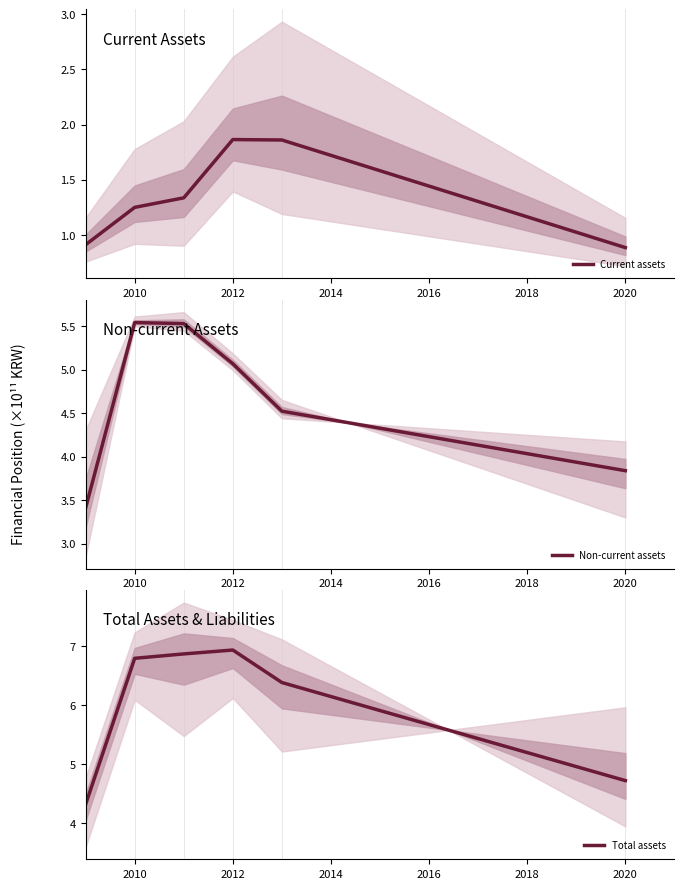

True or false: Total assets and Current assets cross at least once.

False